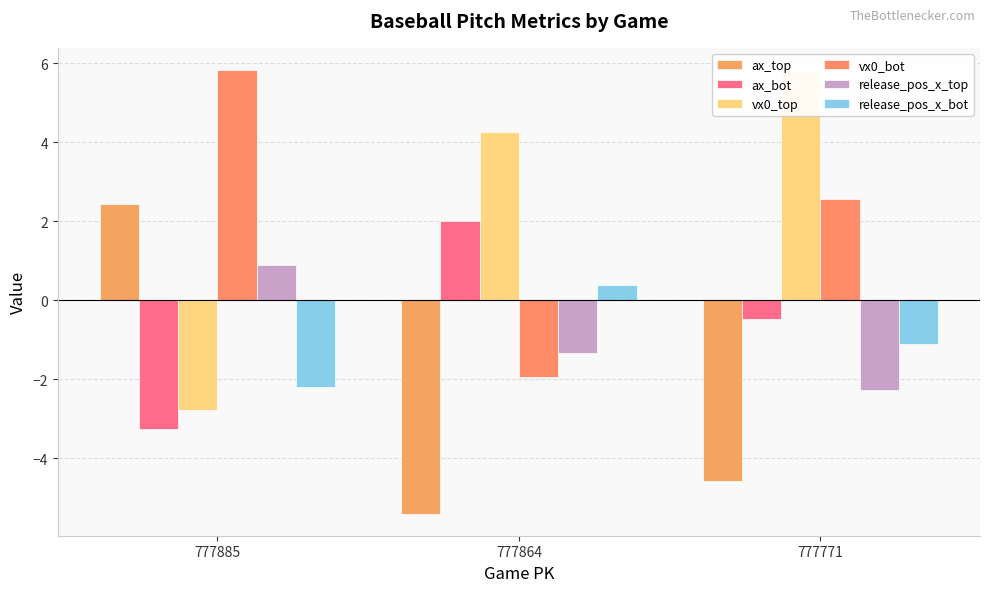

List the labels in order of ax_top value, largest first.

777885, 777771, 777864